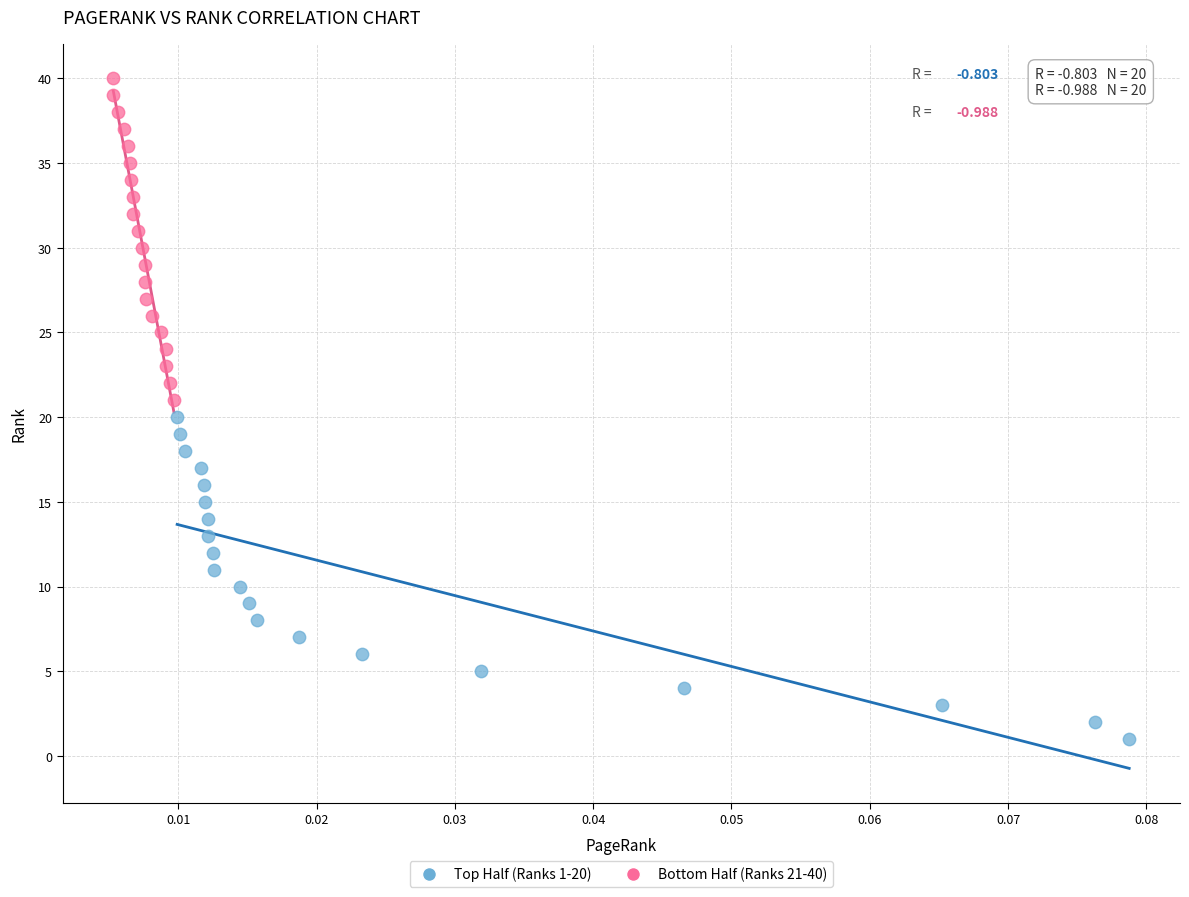

Which series contains the highest Y value?

Bottom Half (Ranks 21-40)